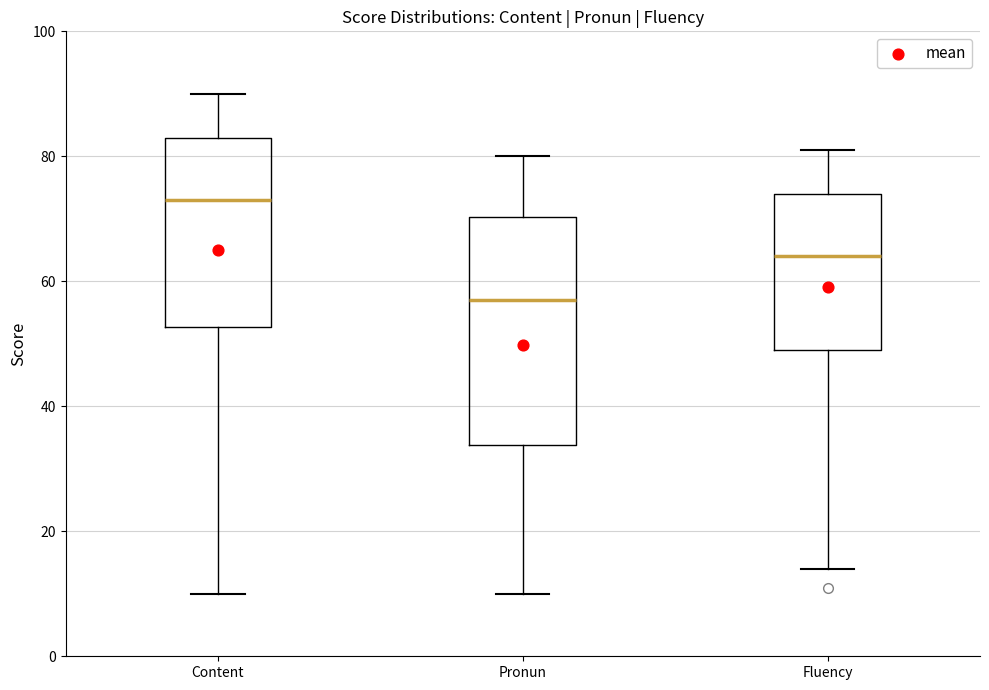

Reading left to right, read every box against the y-axis: the position of its median line, the range the box covers, and the ends of its whiskers. The values are not printed on the chart, so give them approximately, as read against the axis.

Content: median 74, box 52 to 84, whiskers 10 to 90
Pronun: median 58, box 34 to 70, whiskers 10 to 80
Fluency: median 64, box 50 to 74, whiskers 14 to 82